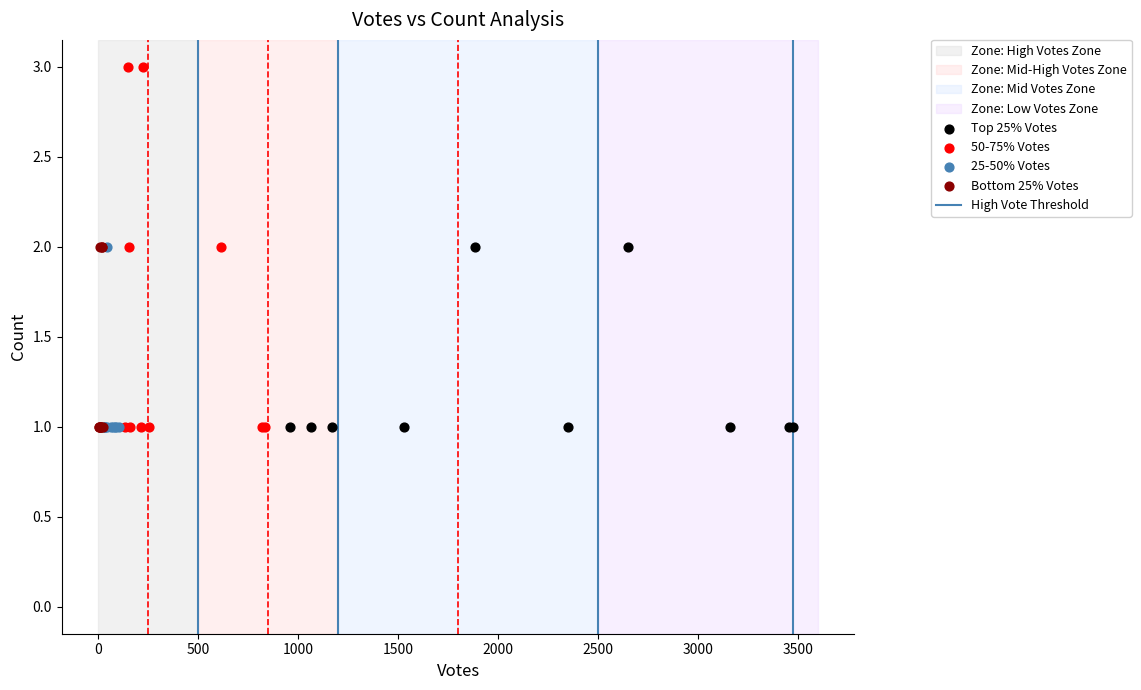

Which series reaches the maximum Y coordinate?

50-75% Votes